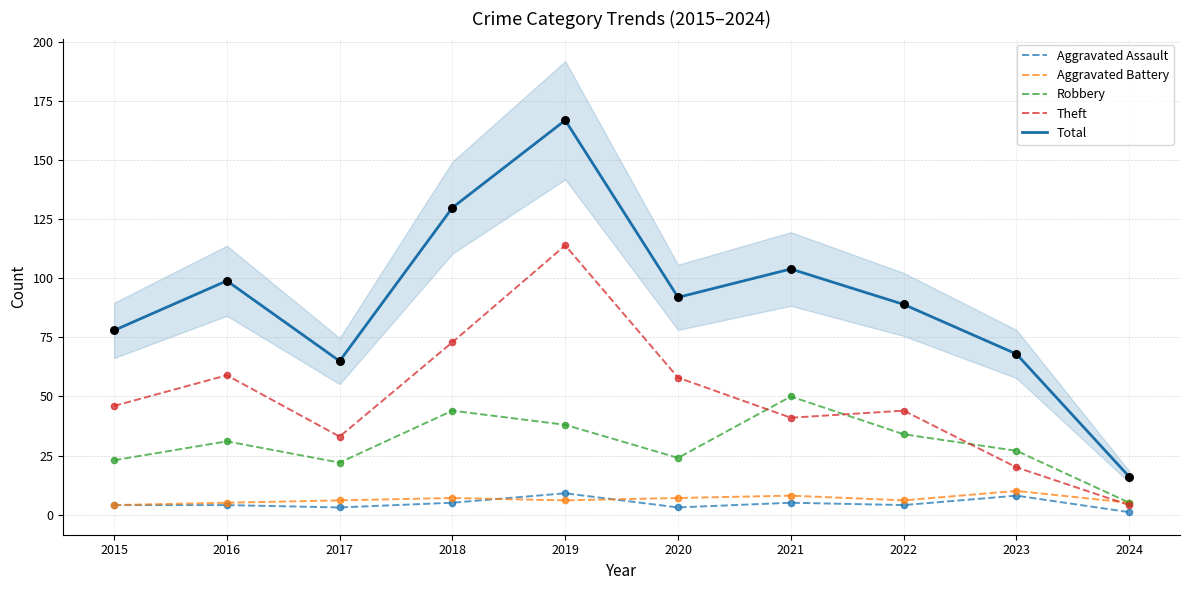

Is the value of Theft at 2022 greater than the value of Robbery at 2021?

No